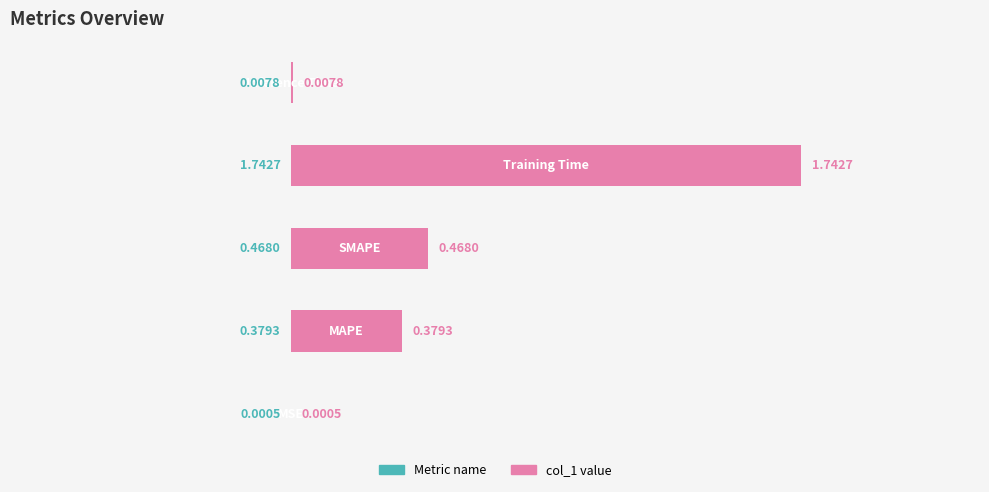

What is the sum of all values?

2.6